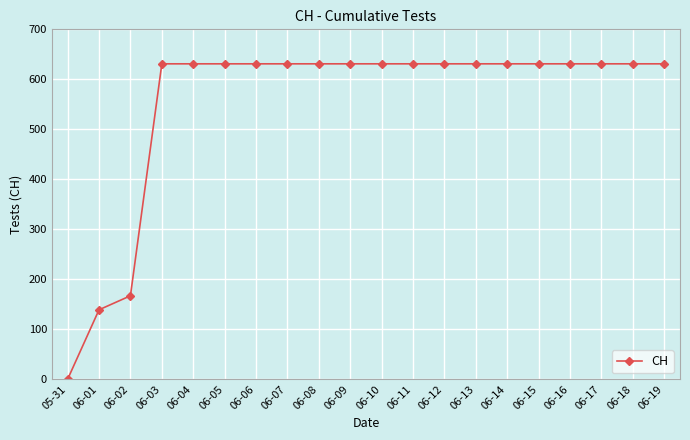

The value at 06-18 is 203. True or false?

False